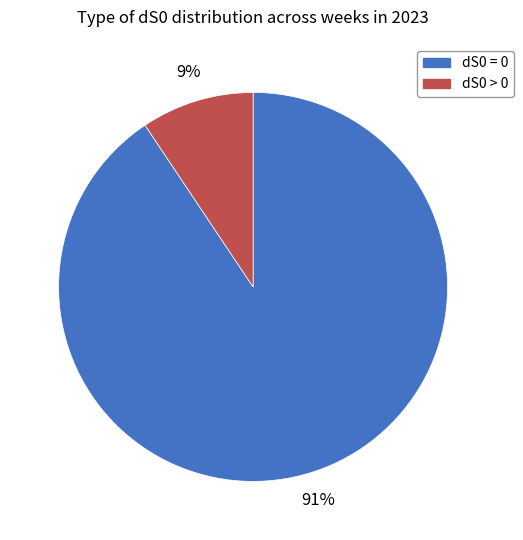

Is it true that dS0 = 0 is 78% of the pie?

False